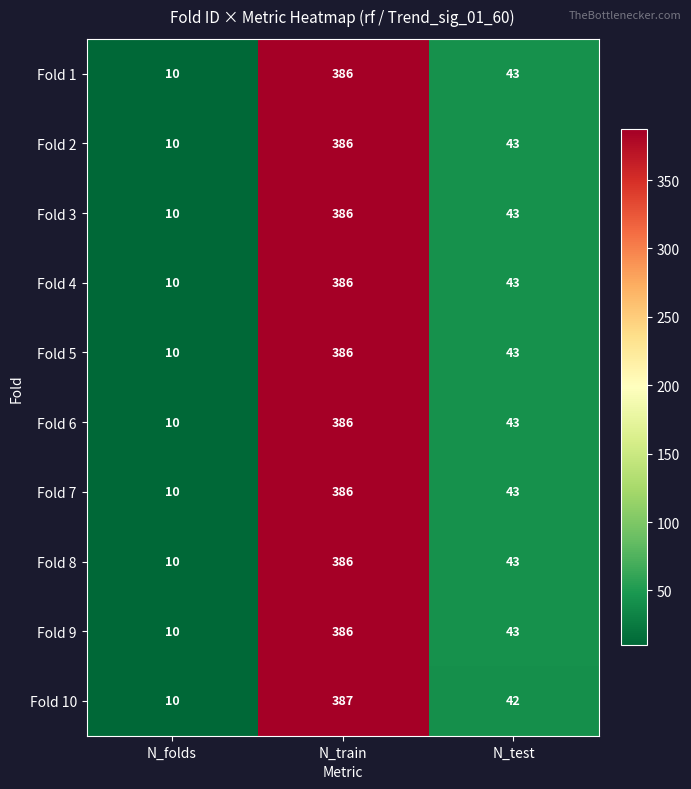

What is the spread (max minus min) of values at N_train?

1